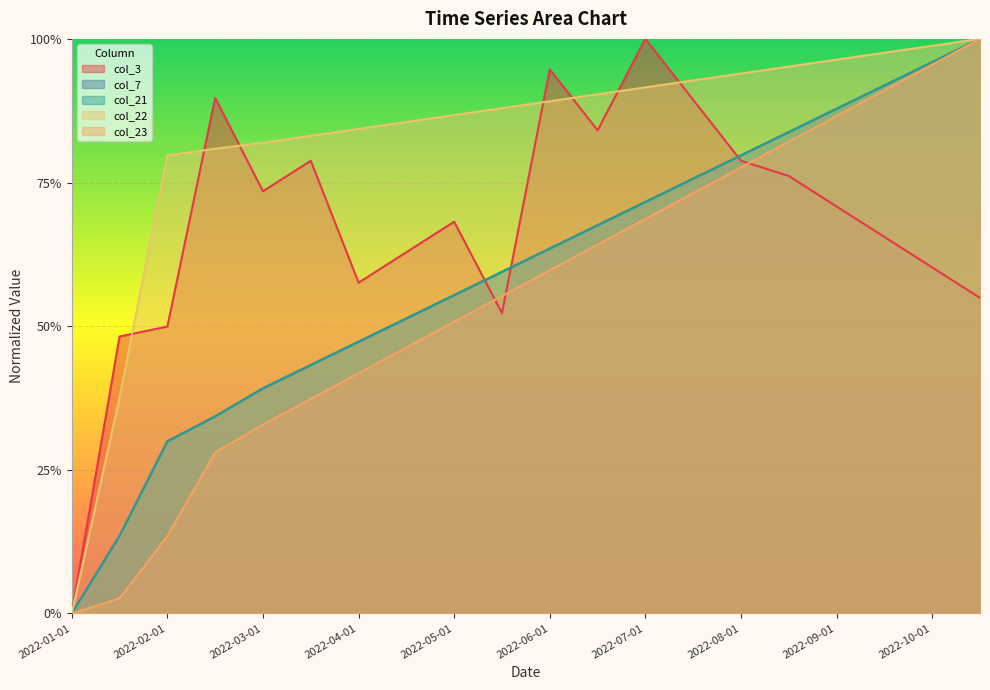

Which label corresponds to the largest value in the chart?

2022-07-01